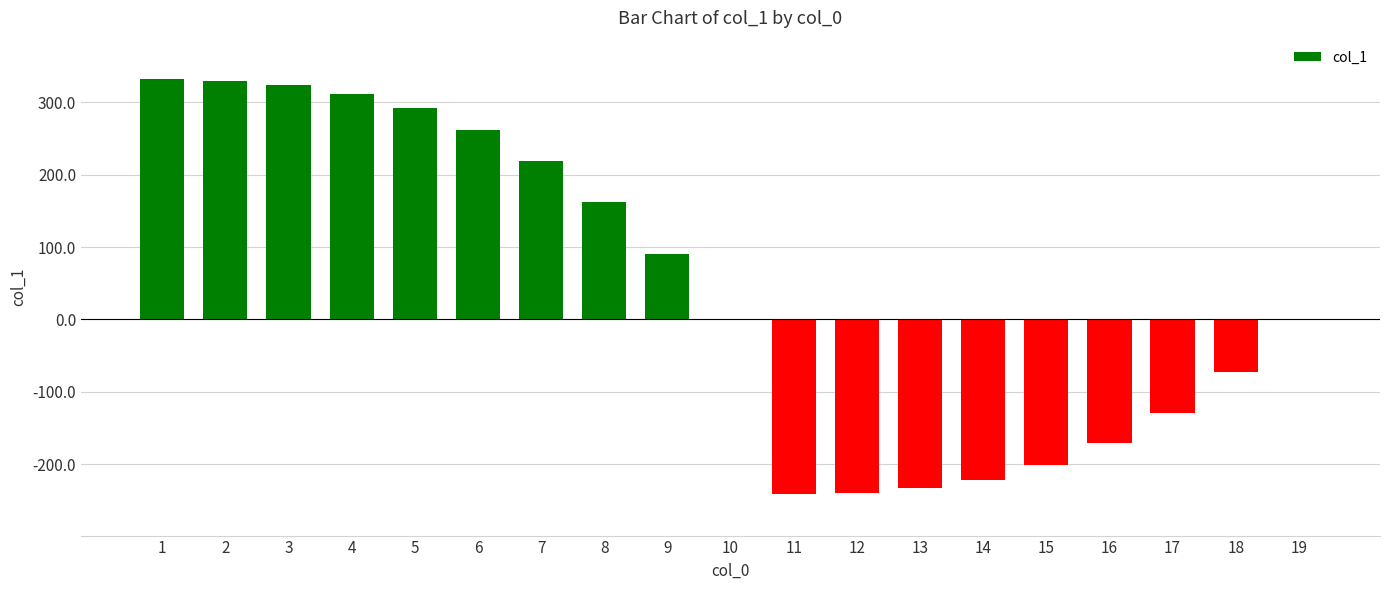

What is the greatest value displayed?

332.0